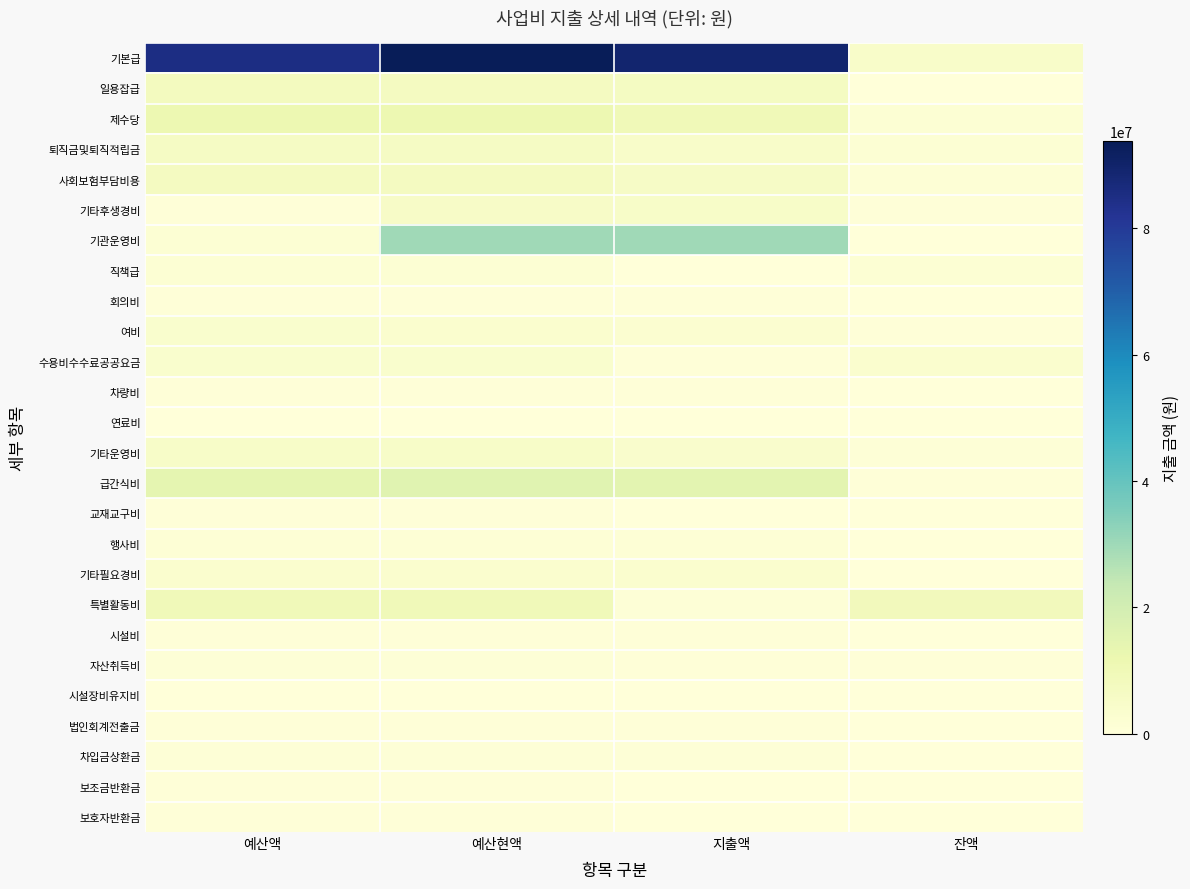

What is the total value across all series at 지출액?

182143046